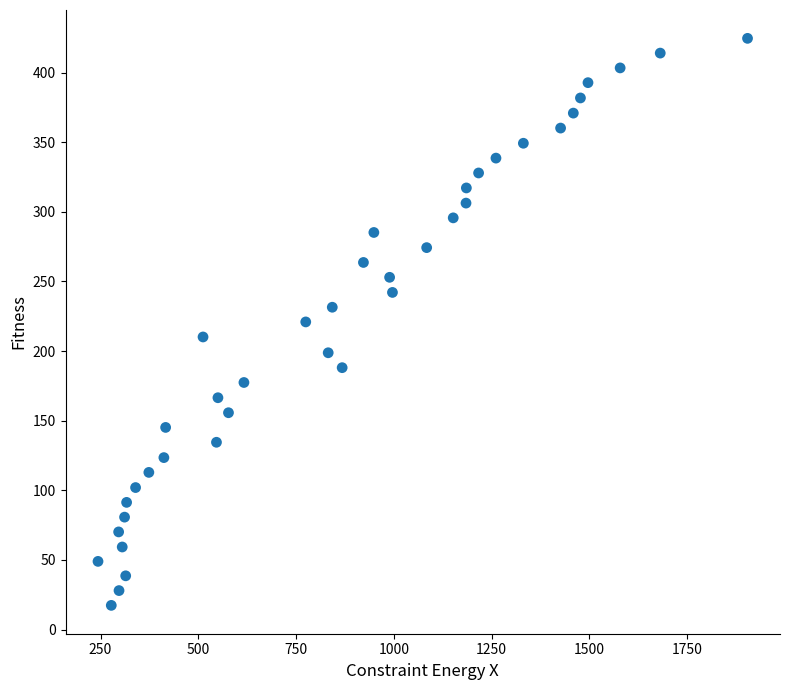

What is the range of Y values (max minus min)?

407.2